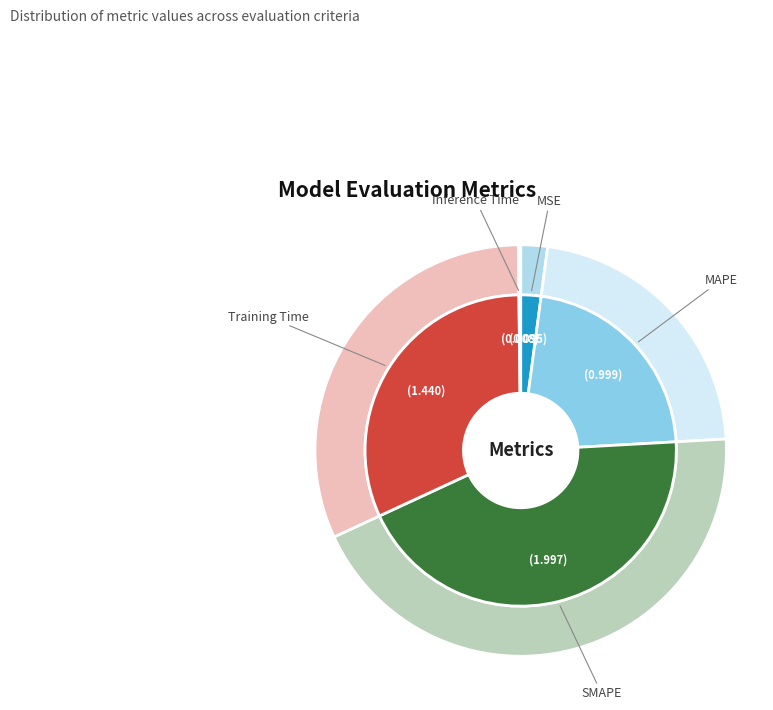

Rank the categories by value from lowest to highest.

Inference Time, MSE, MAPE, Training Time, SMAPE